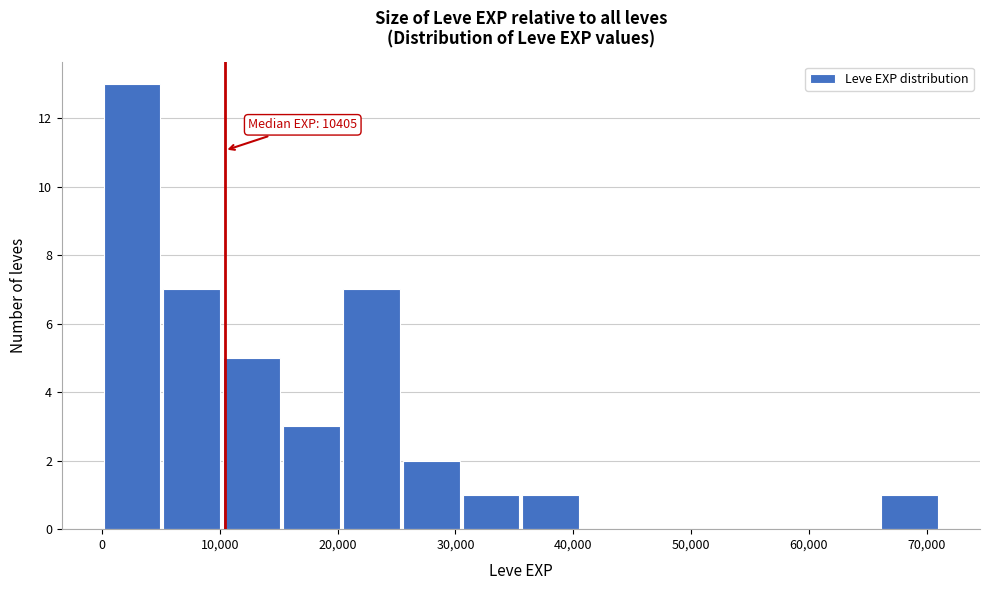

Which range on the x-axis has the tallest bar?

0 to 5000